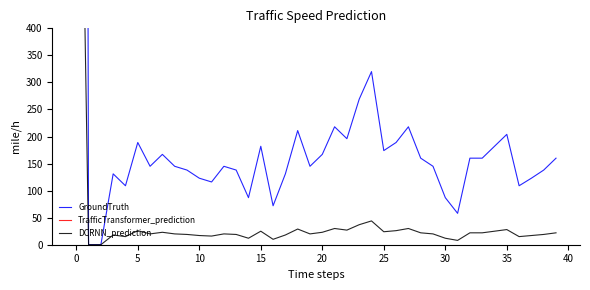

What is the average value of the TrafficTransformer_prediction series?

1372